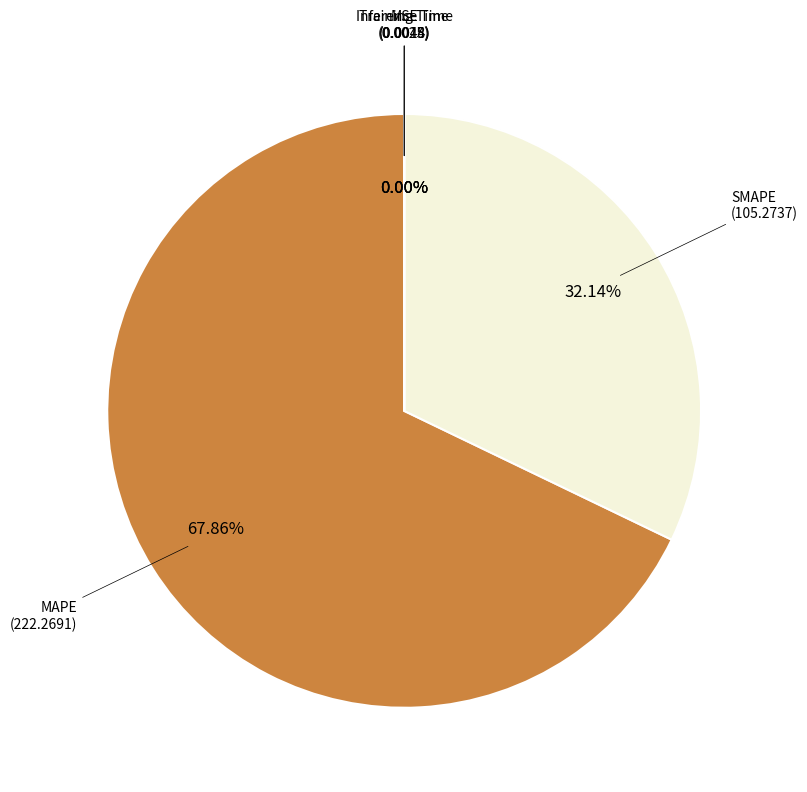

To the nearest percent, what is the average slice percentage?

20%